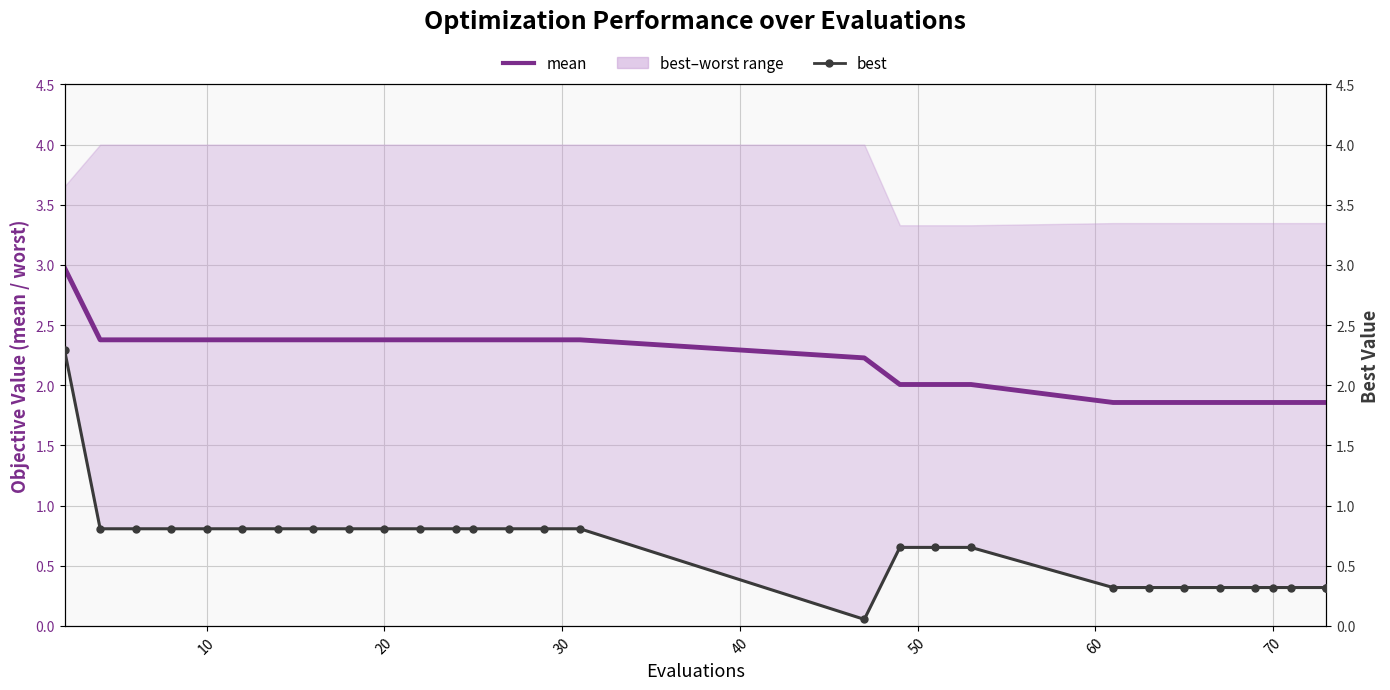

List the series in order of their peak value, lowest first.

best, mean